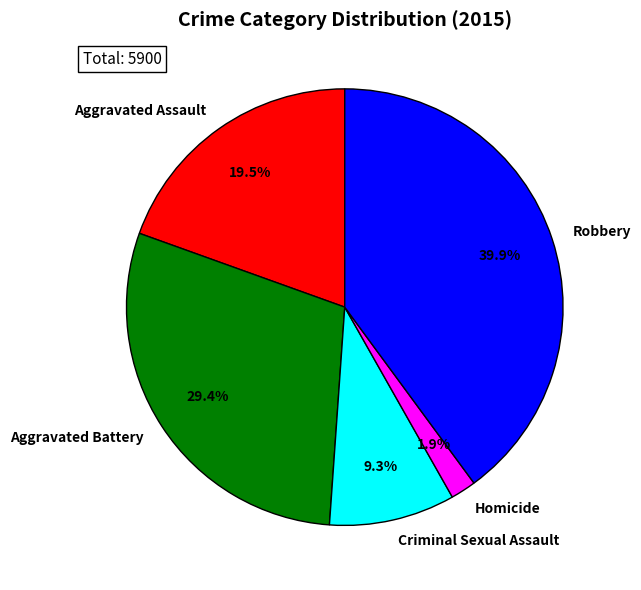

To the nearest percent, what is the difference between the largest and smallest slice percentages?

38%